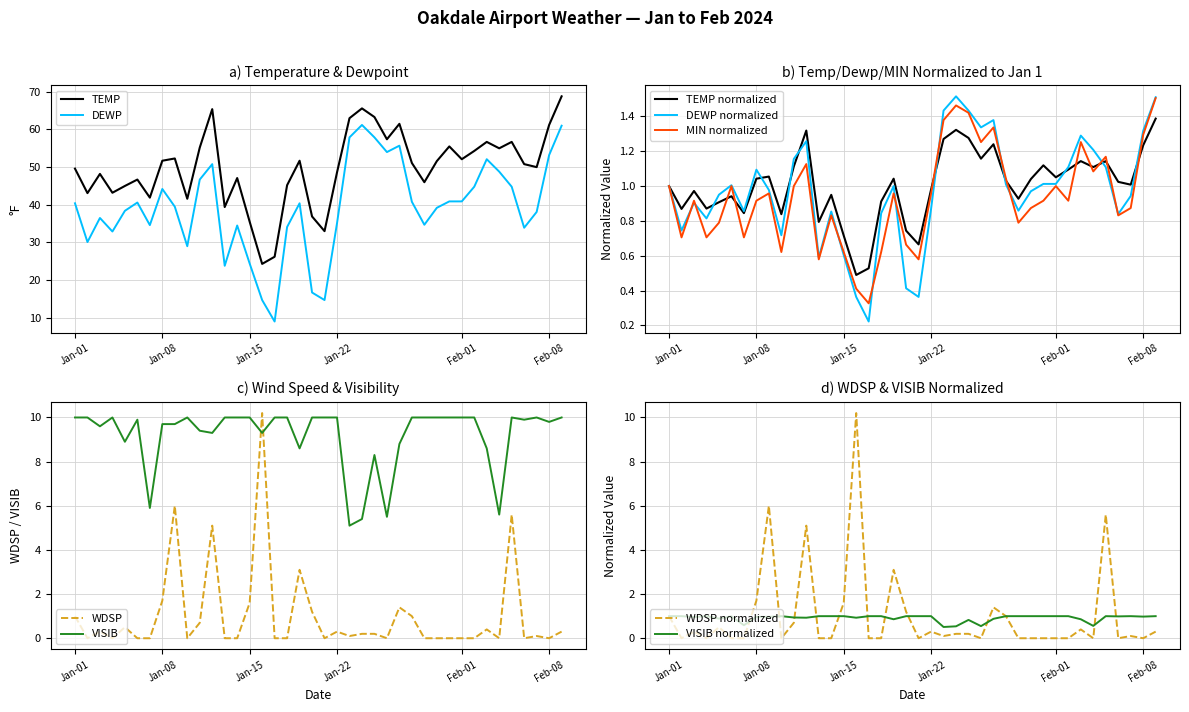

Is it true that VISIB equals 16.5 at 2024-01-18?

False